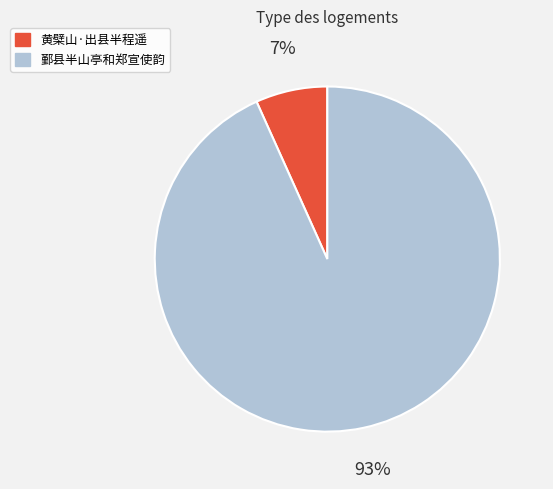

Does 鄞县半山亭和郑宣使韵 represent more than half of the total?

Yes